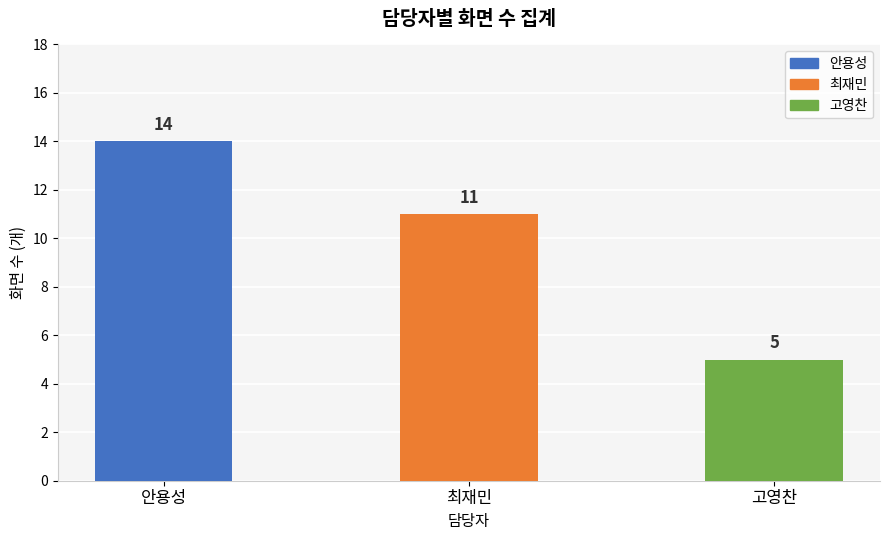

What position from the left is 안용성?

1